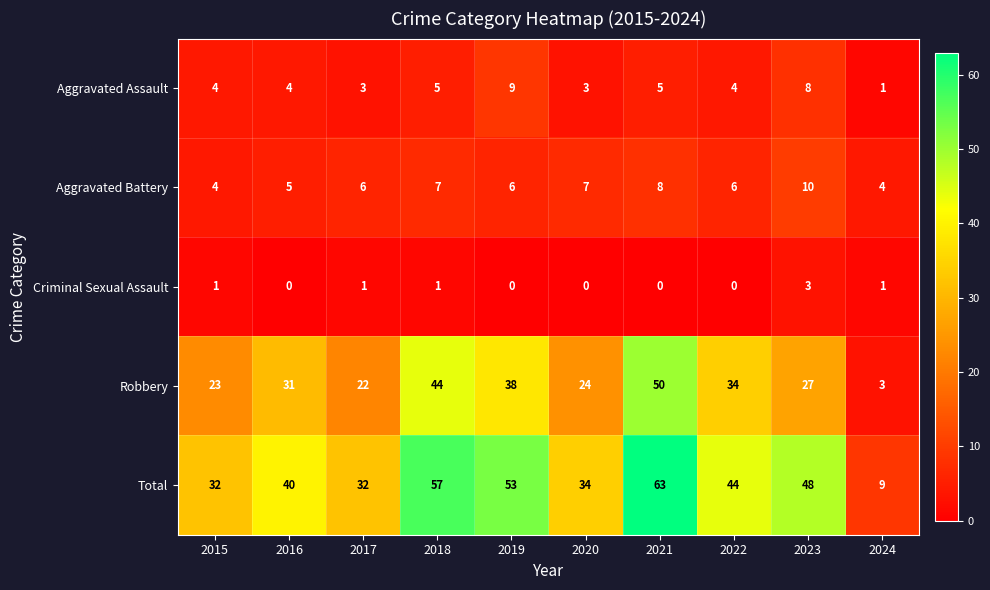

What is the difference between the maximum and minimum values in the Aggravated Battery series?

6